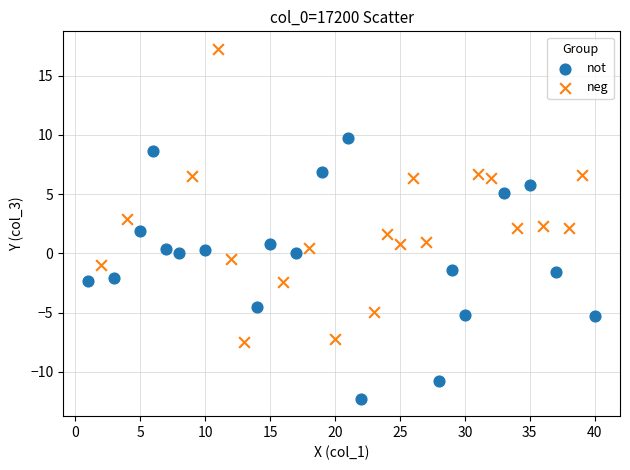

Which series contains the lowest Y value?

not